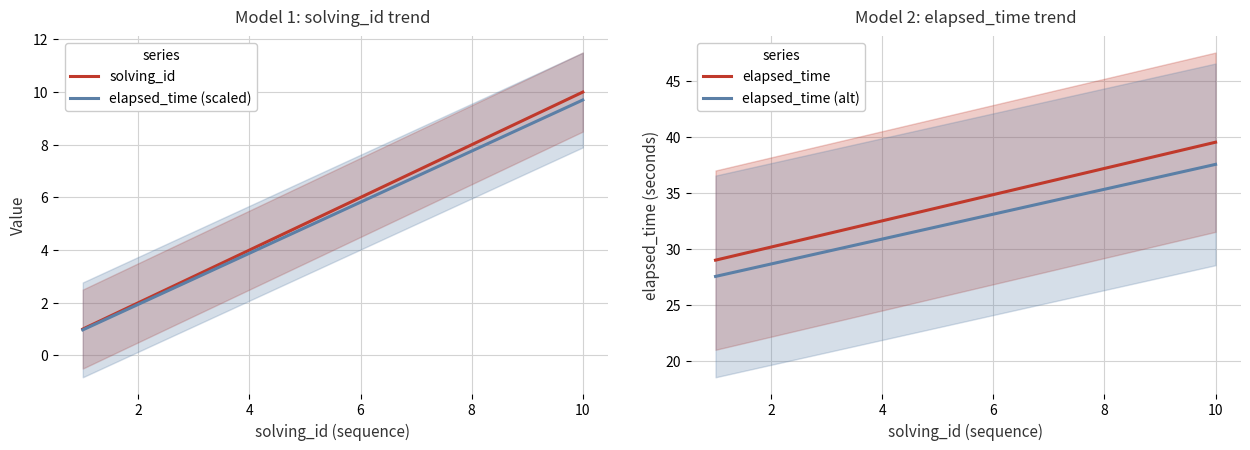

The solving_id series shows 2.1 at 6. True or false?

False